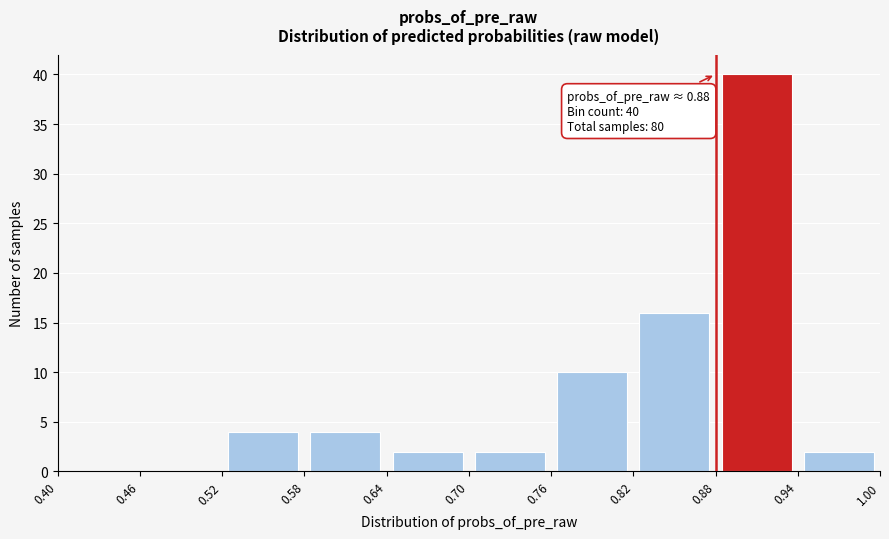

Which range on the x-axis has the tallest bar?

0.88 to 0.94